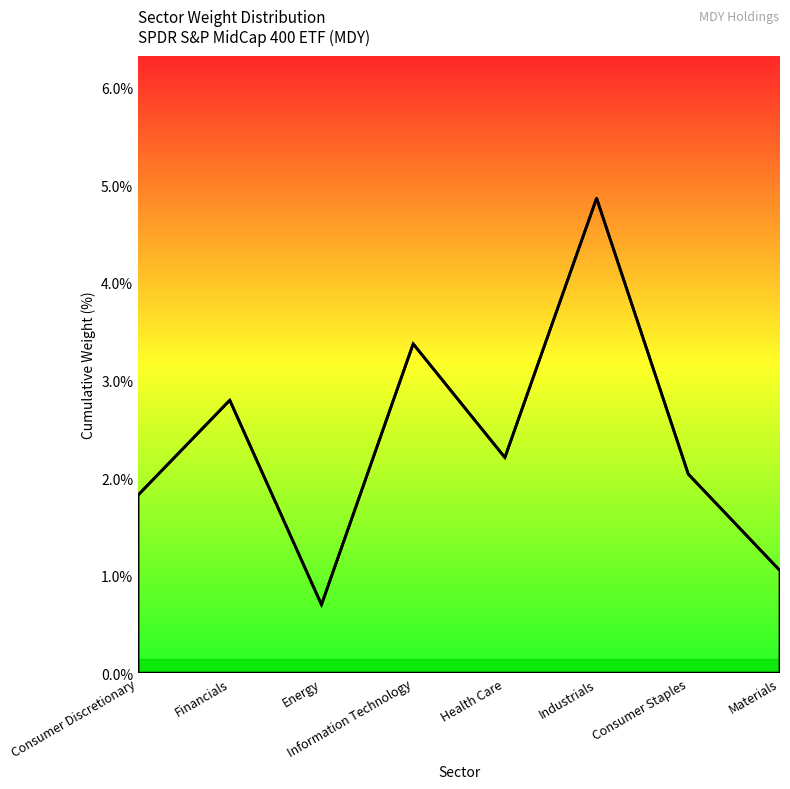

What is the change in value from Information Technology to Health Care?

-1.2